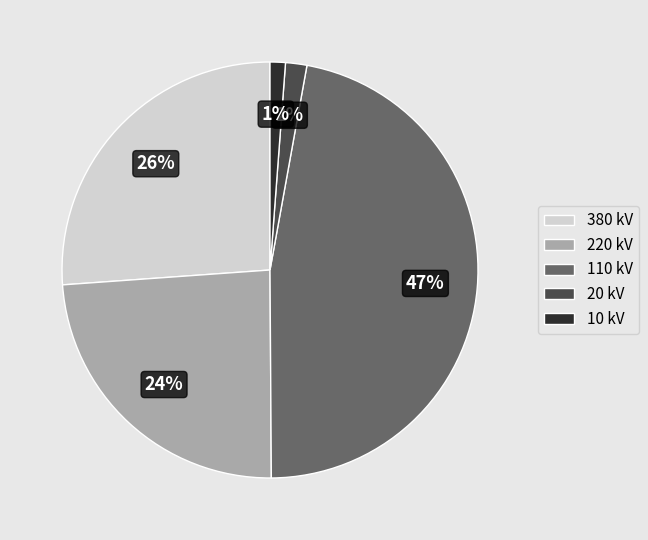

Is it true that 220 kV is 24% of the pie?

True